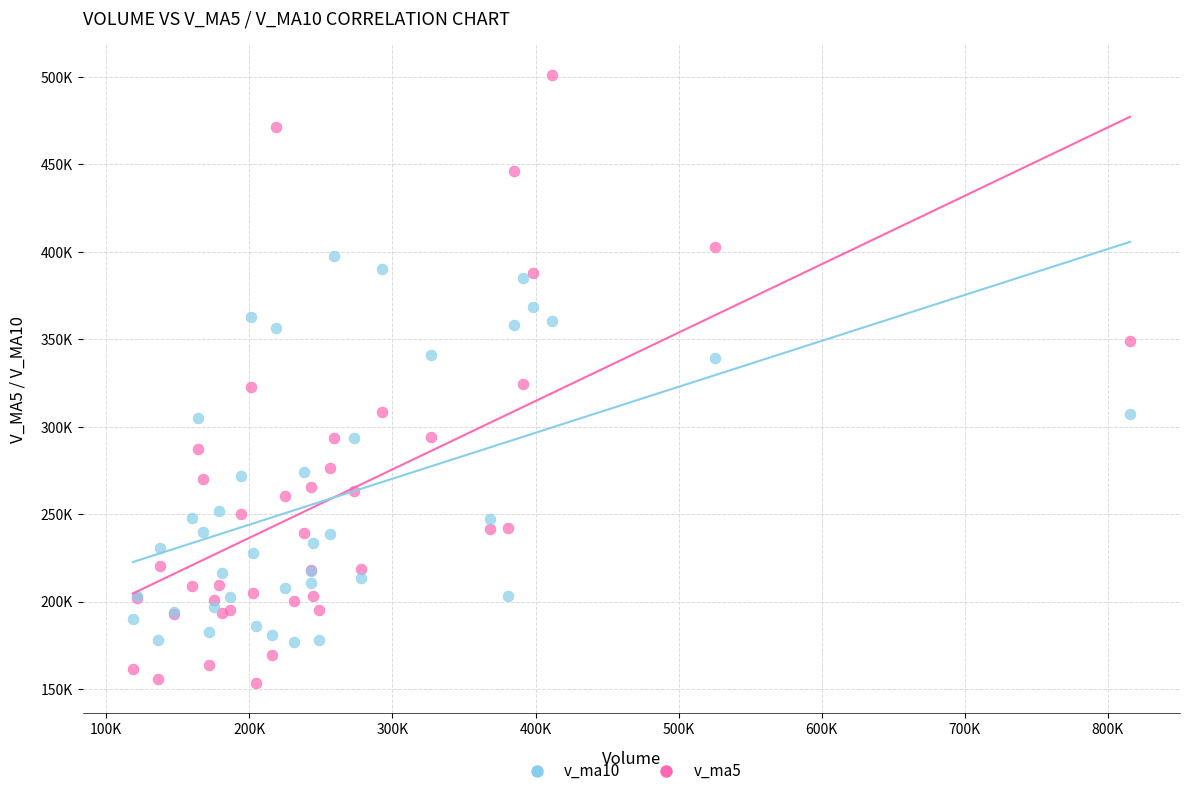

Which series has the widest spread of Y values?

v_ma5